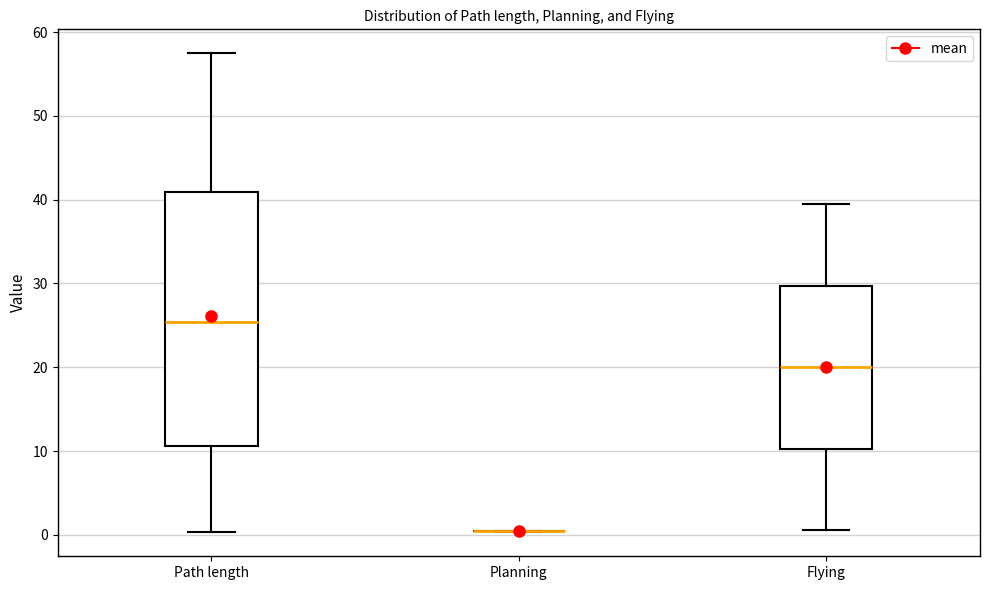

Where does the median line of the box for Path length sit on the y-axis? The values are not printed on the chart, so give them approximately, as read against the axis.

25